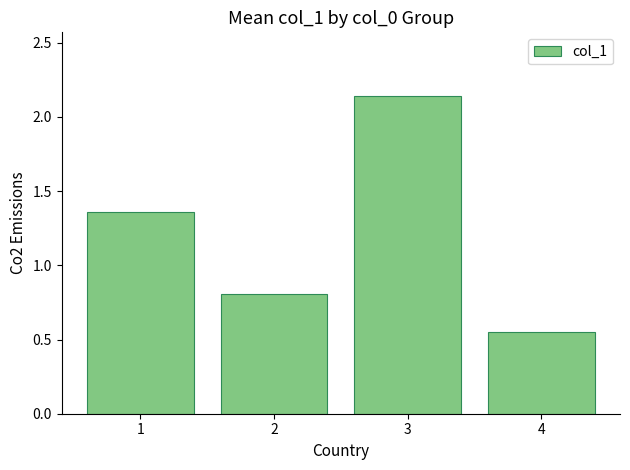

What is the change in value from 2 to 4?

-0.3